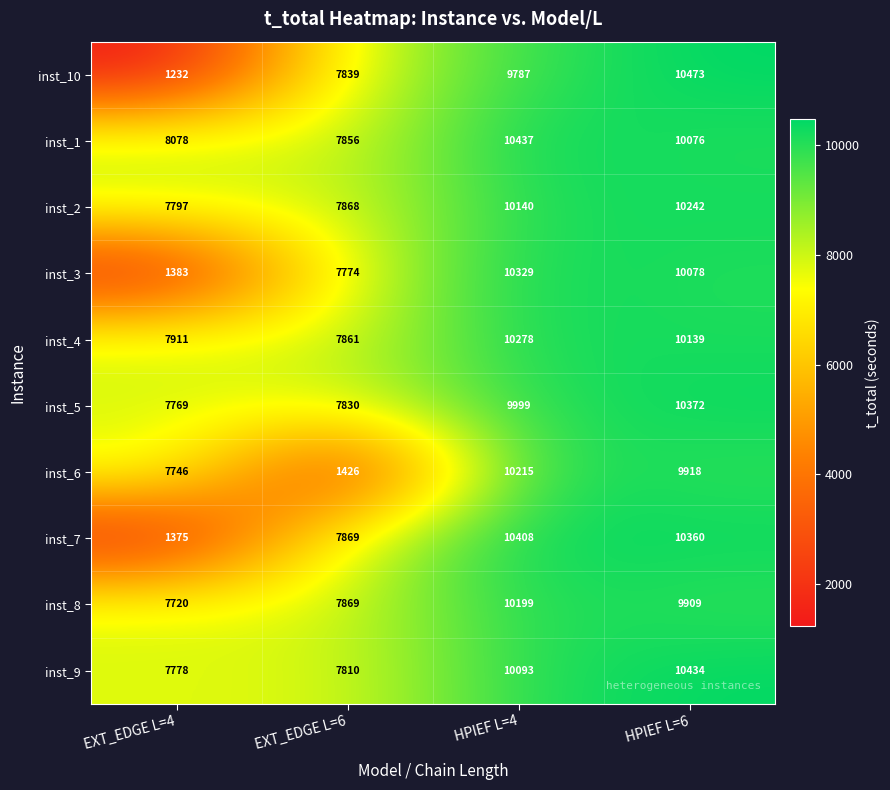

How many categories are shown in the chart?

4